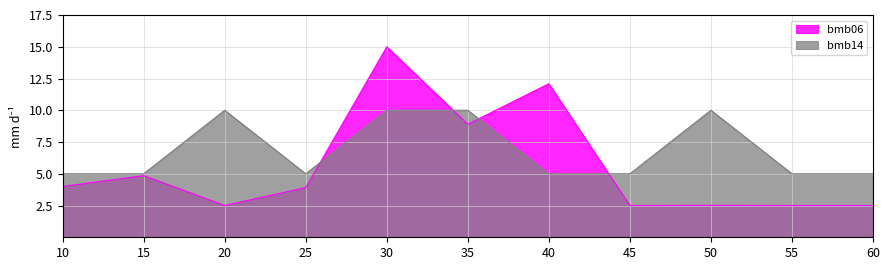

At which category does bmb06 reach its first local peak?

15